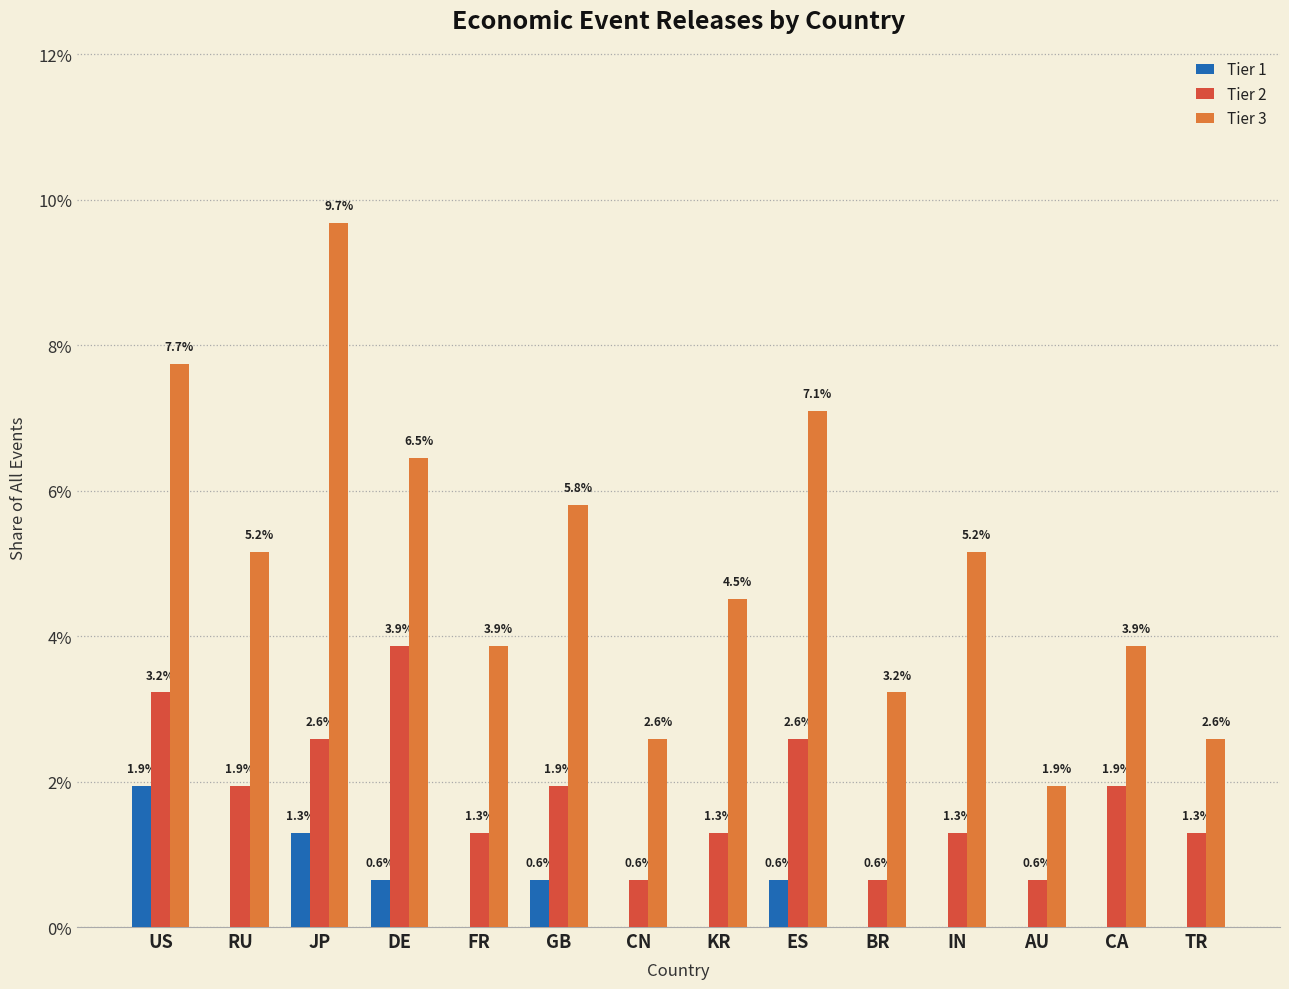

At which category is the sum across all series the highest?

JP